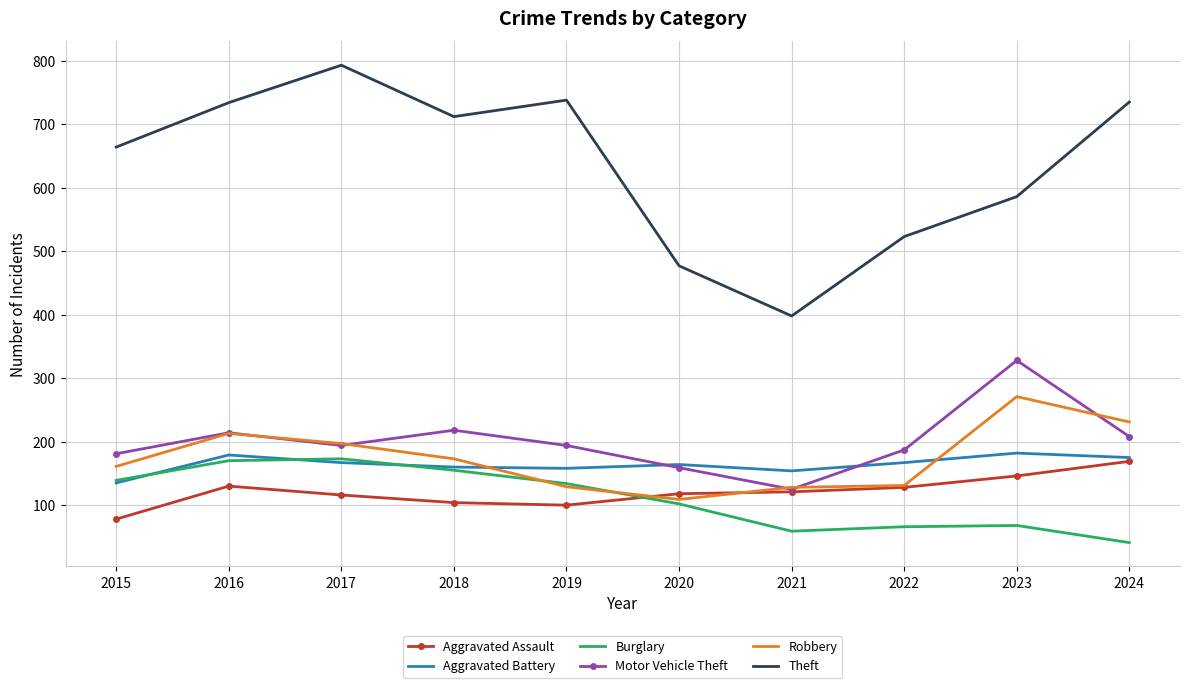

The value of Burglary at 2021 is 15. True or false?

False